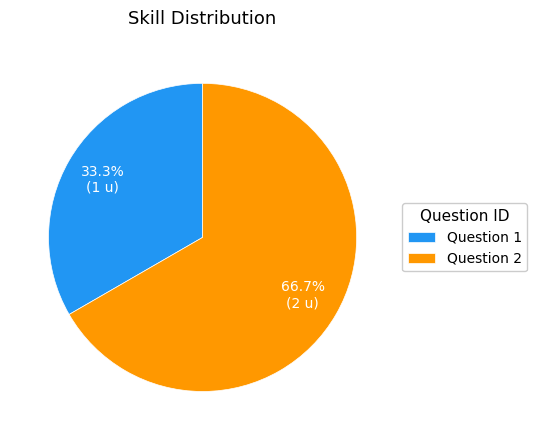

Is there a majority slice in this chart?

Yes